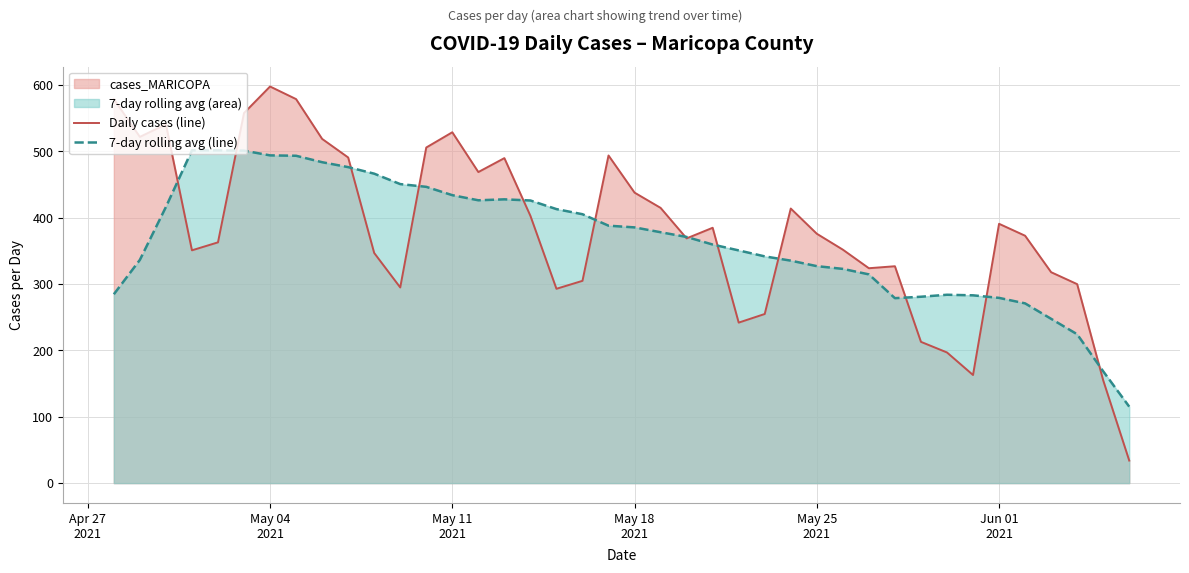

Which series has the widest spread of values?

Daily cases (line)